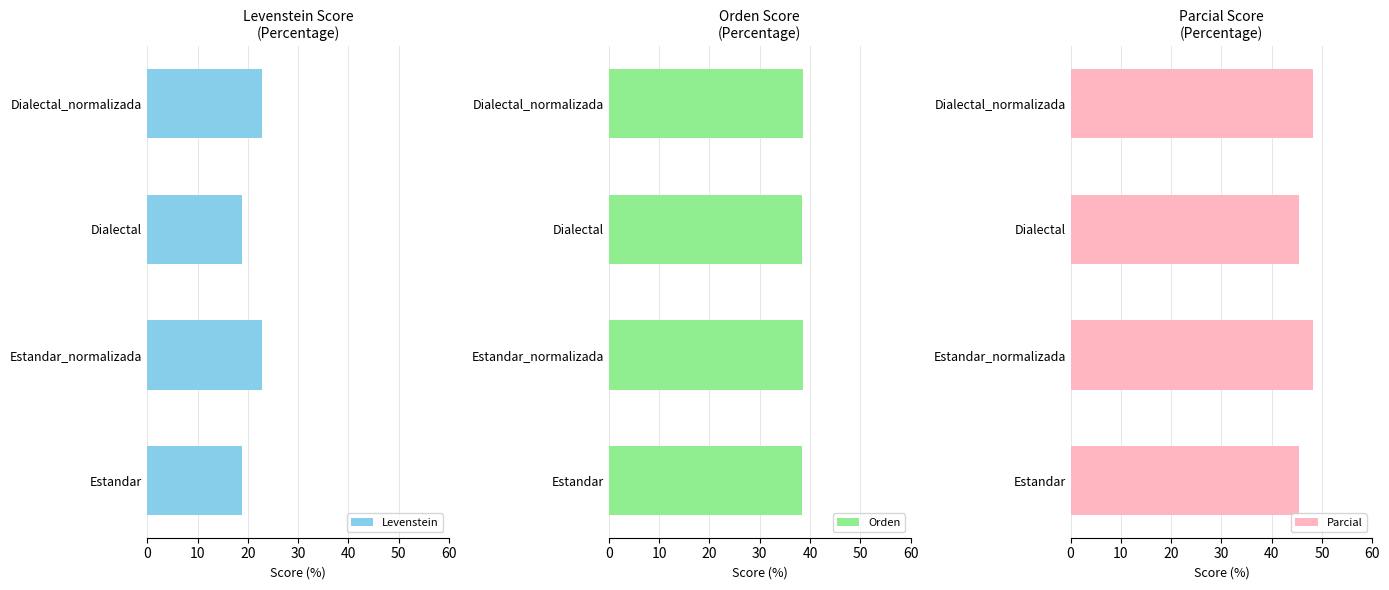

What is the sum of all Parcial values?

187.3